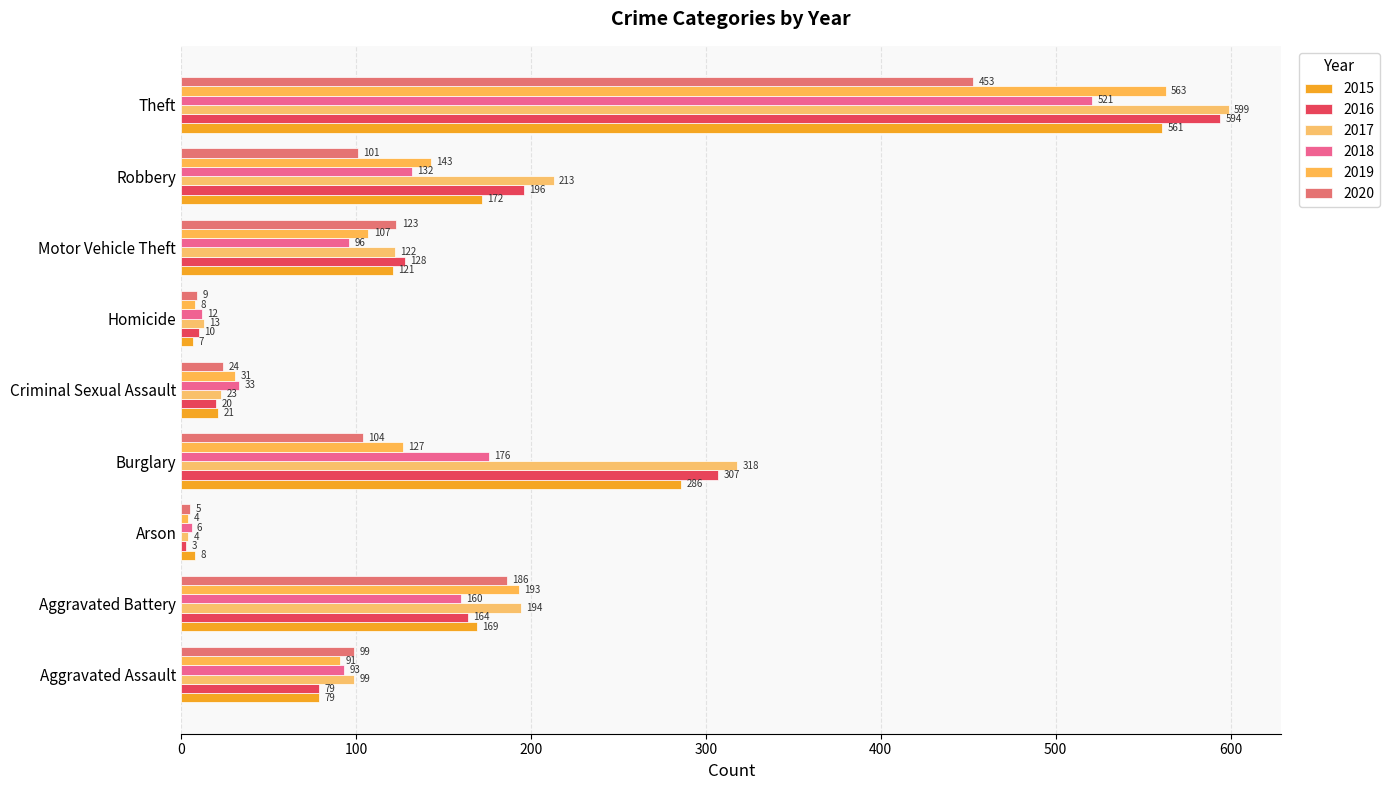

What is the label of the 9th bar from the left?

Theft